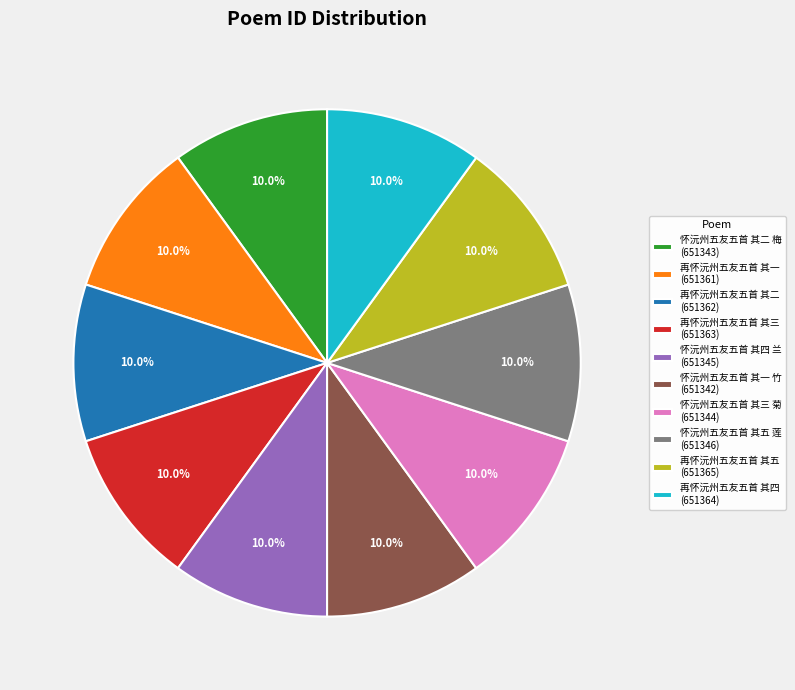

What is the total percentage of 怀沅州五友五首 其三 菊 and 再怀沅州五友五首 其五?

20.0%